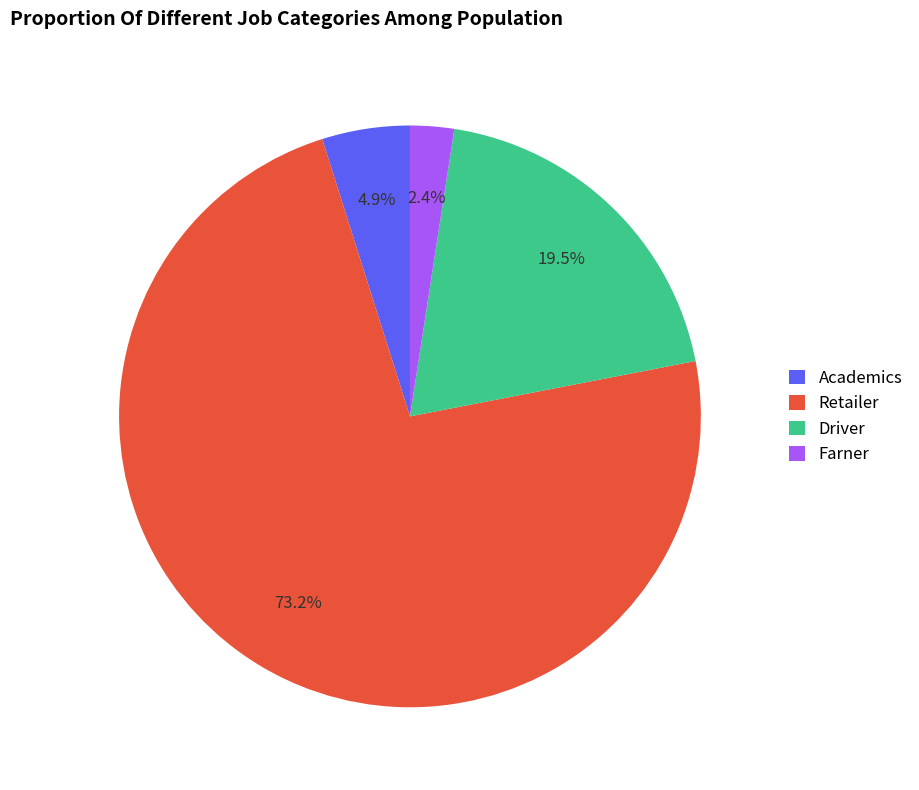

Which slice is the smallest?

Farner